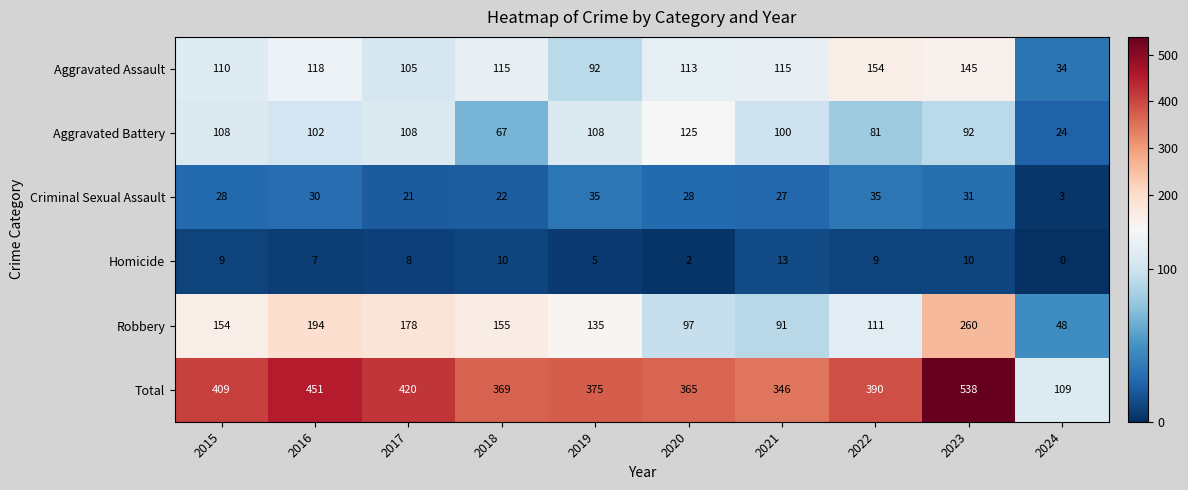

Count the number of data series in this chart.

6